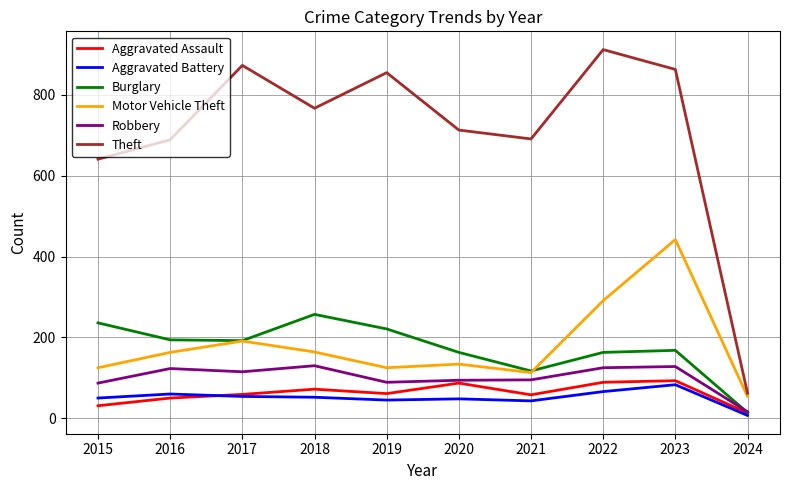

Which series has the widest spread of values?

Theft